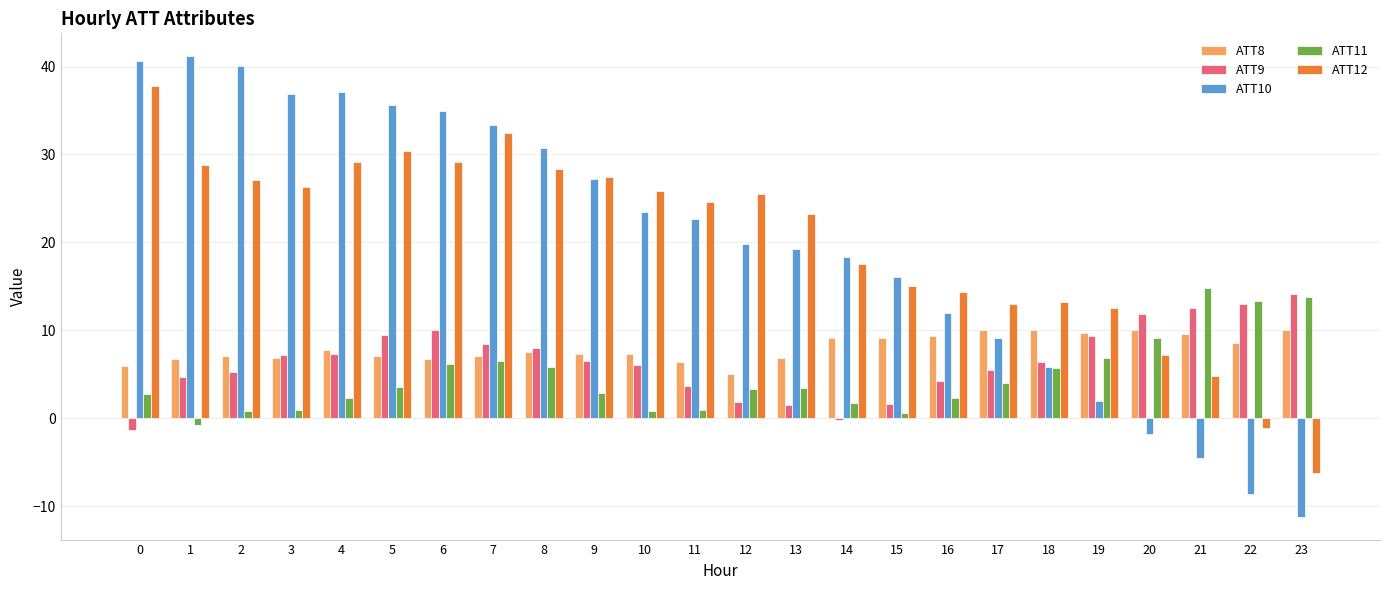

How many data points does each series have?

24